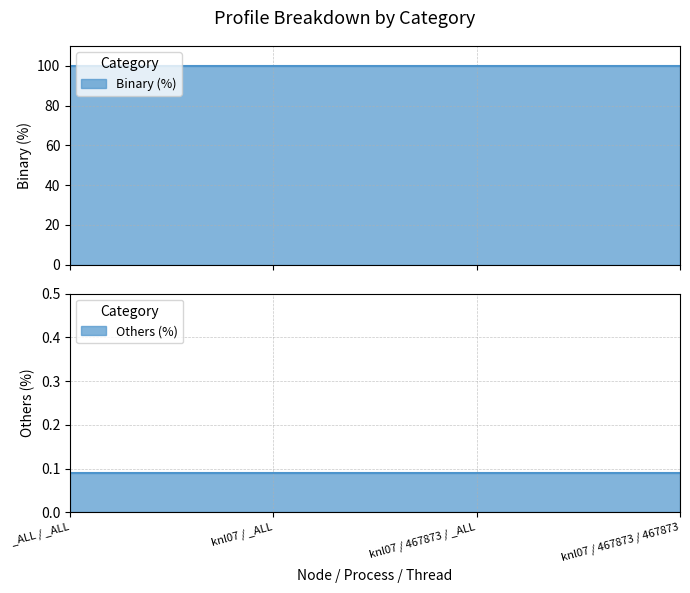

What is the label of the 1st point from the right?

knl07 / 467873 / 467873